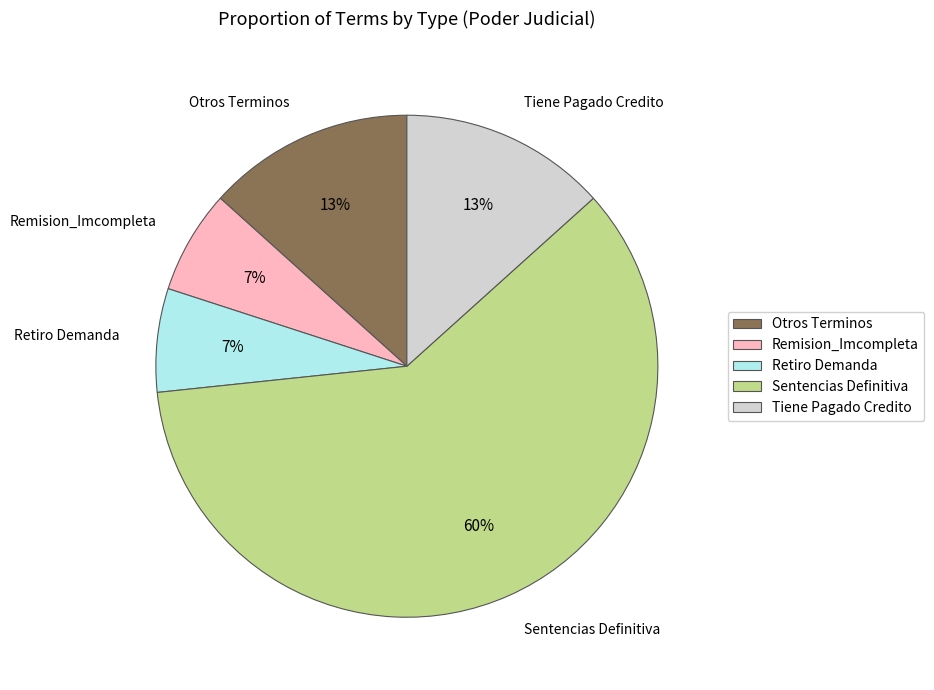

What is the largest slice in the pie chart?

Sentencias Definitiva